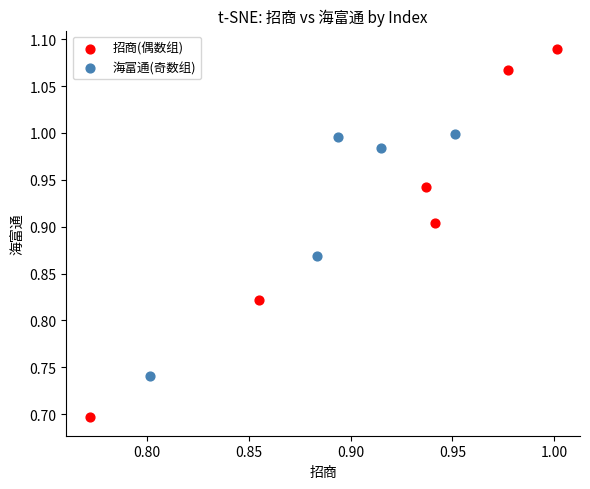

Which series contains the lowest Y value?

招商(偶数组)